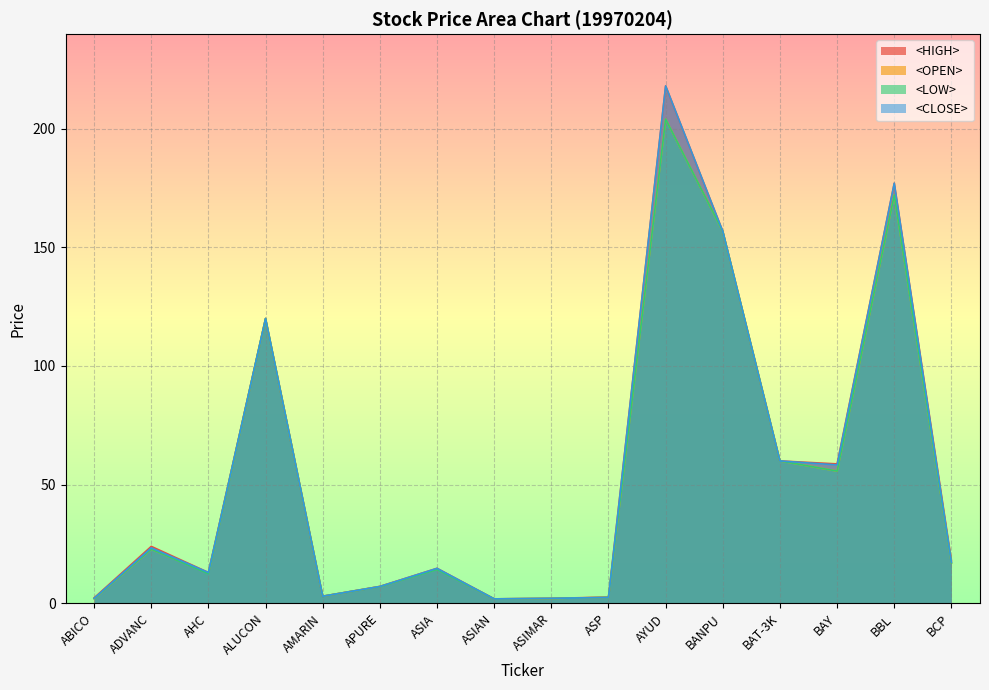

What is the label of the 16th point from the left?

BCP